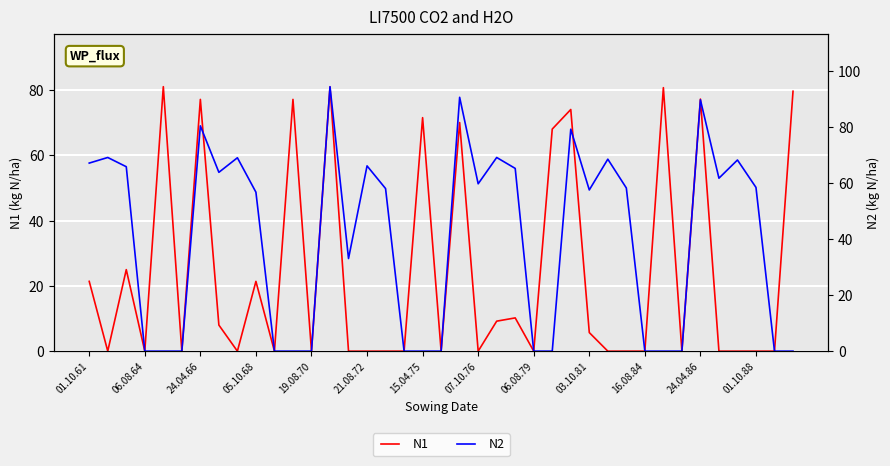

How many interior local valleys does the N1 series have?

10